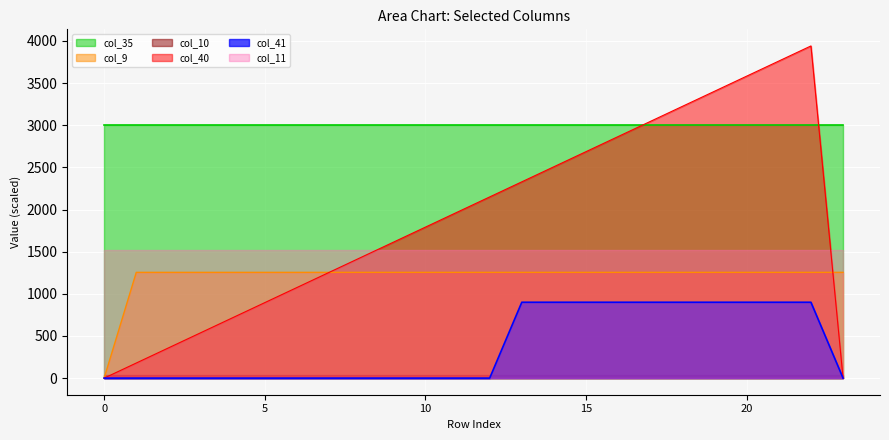

Between 2 and 16, which series saw the biggest shift?

col_40